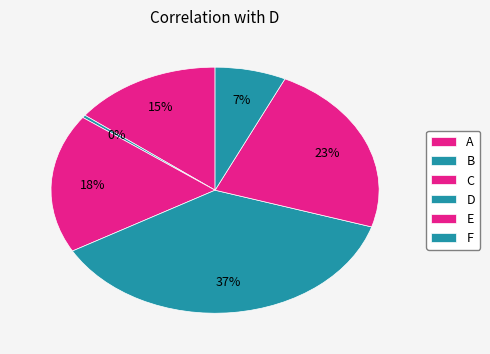

Is there a majority slice in this chart?

No